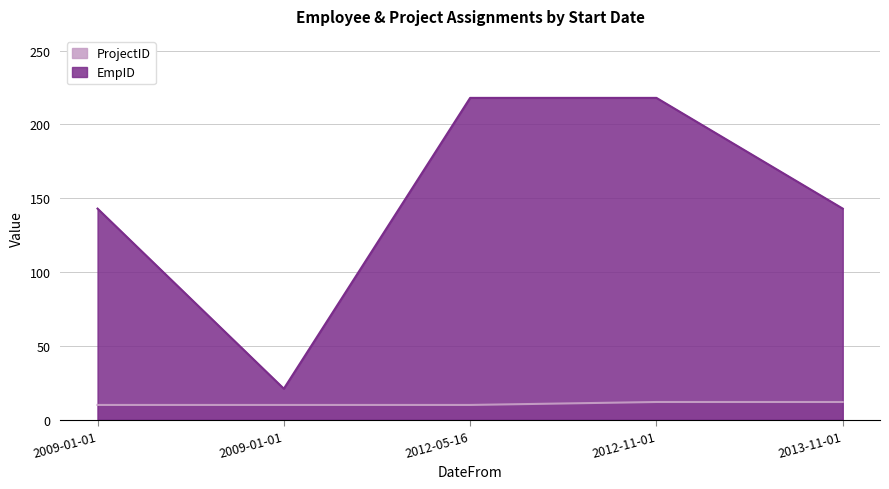

The EmpID series shows 143 at 2009-01-01. True or false?

True